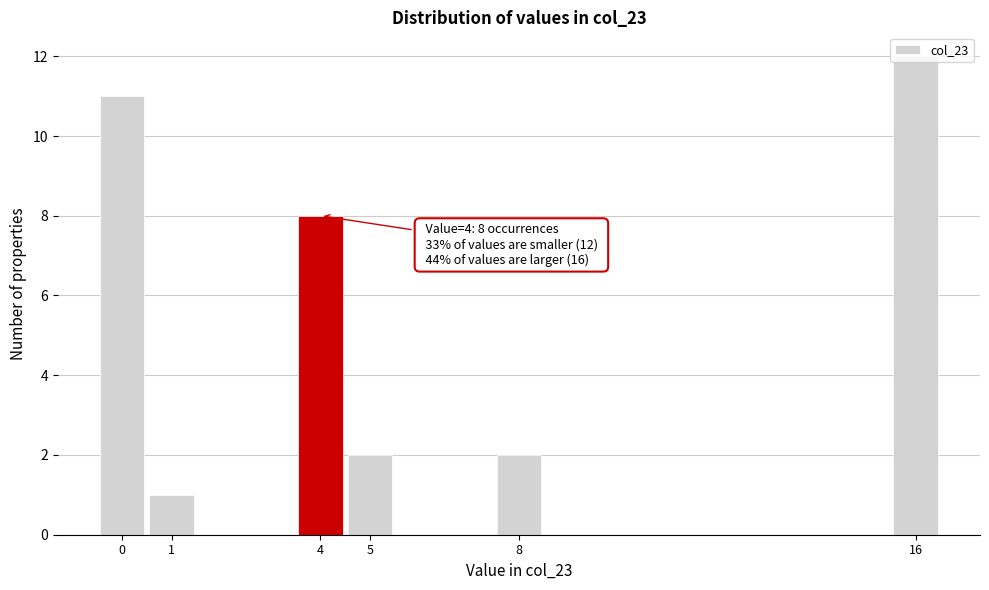

Over which range of the x-axis is the bar tallest?

15.5 to 16.5